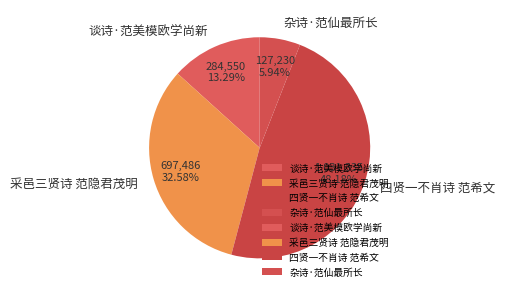

Does 采邑三贤诗 范隐君茂明 account for over 50% of the chart?

No